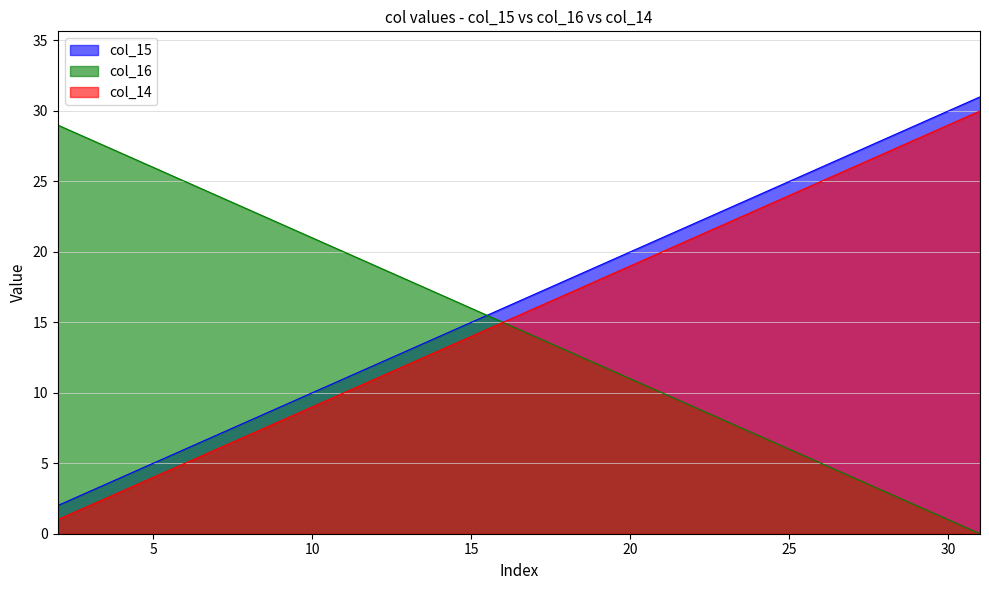

At which category is the sum across all series the highest?

31